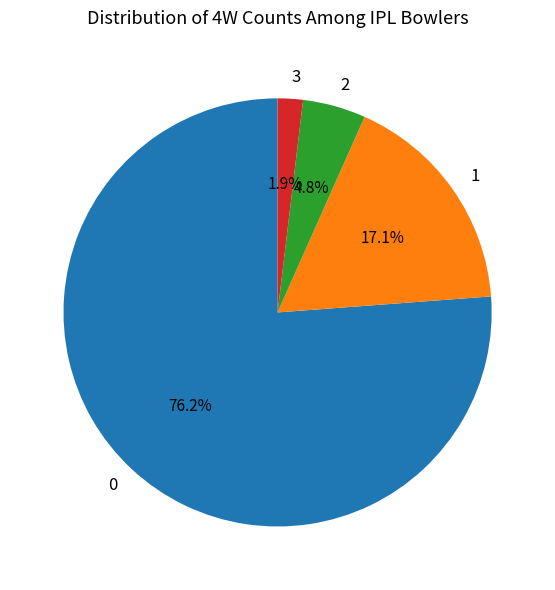

Do 2 and 0 together represent more than half of the pie?

Yes